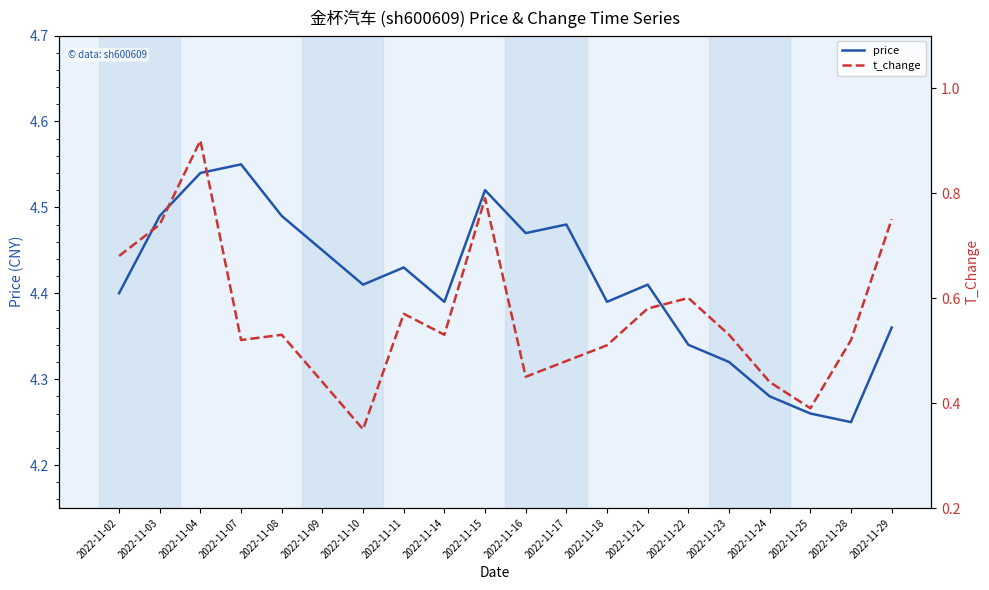

Rank the categories by t_change value from lowest to highest.

2022-11-10, 2022-11-25, 2022-11-09, 2022-11-24, 2022-11-16, 2022-11-17, 2022-11-18, 2022-11-07, 2022-11-28, 2022-11-08, 2022-11-14, 2022-11-23, 2022-11-11, 2022-11-21, 2022-11-22, 2022-11-02, 2022-11-03, 2022-11-29, 2022-11-15, 2022-11-04